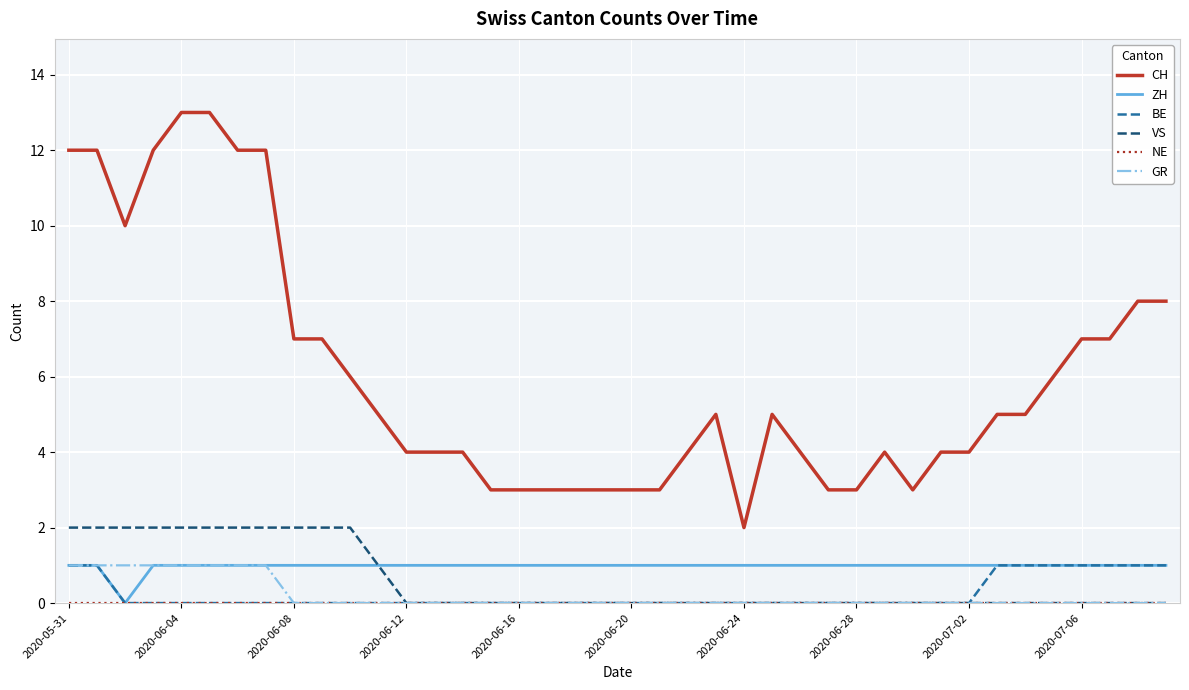

True or false: CH and BE cross at least once.

False